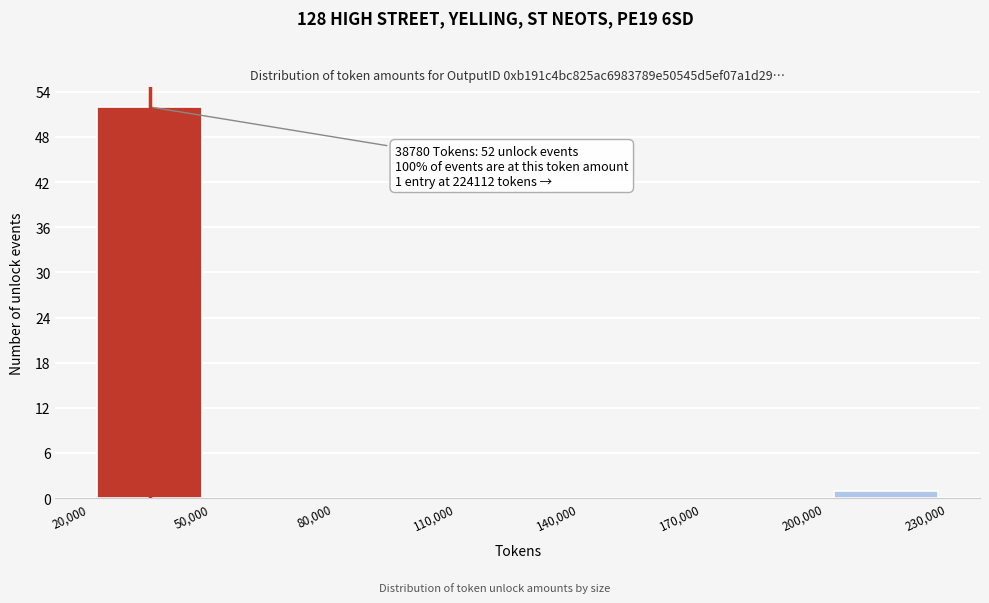

Over which range of the x-axis is the bar tallest?

20,000 to 50,000